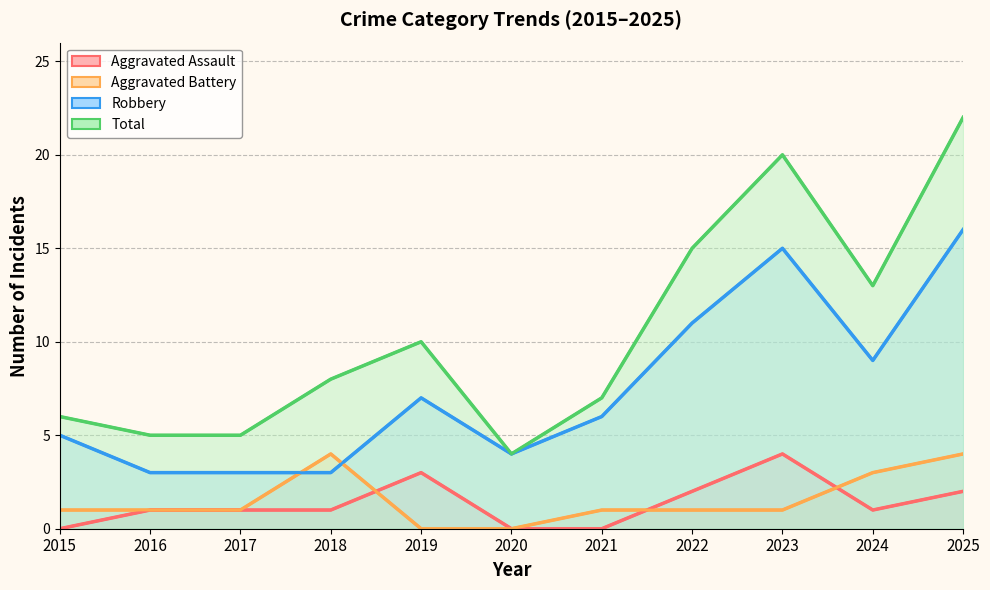

Which series has the largest range (max minus min)?

Total